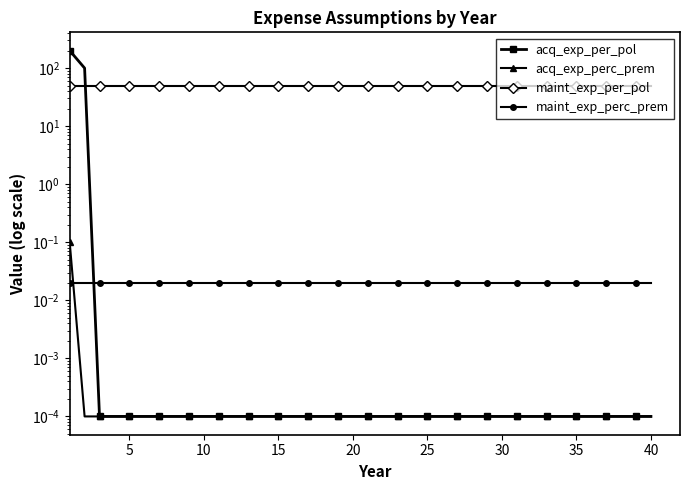

How many lines are shown in the chart?

4